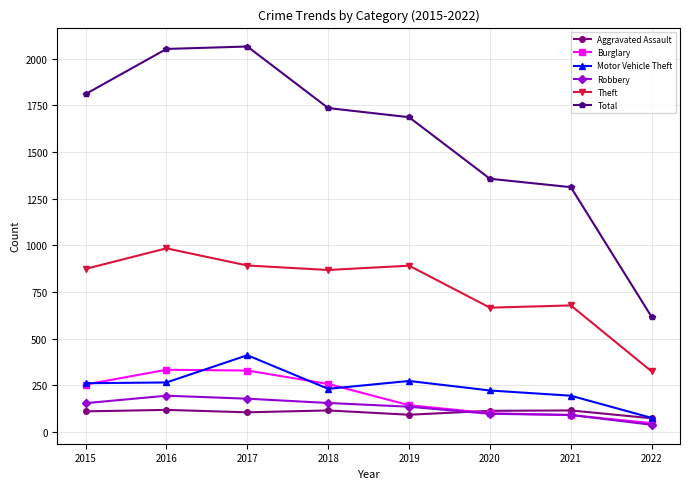

The Total series shows 2053 at 2016. True or false?

True